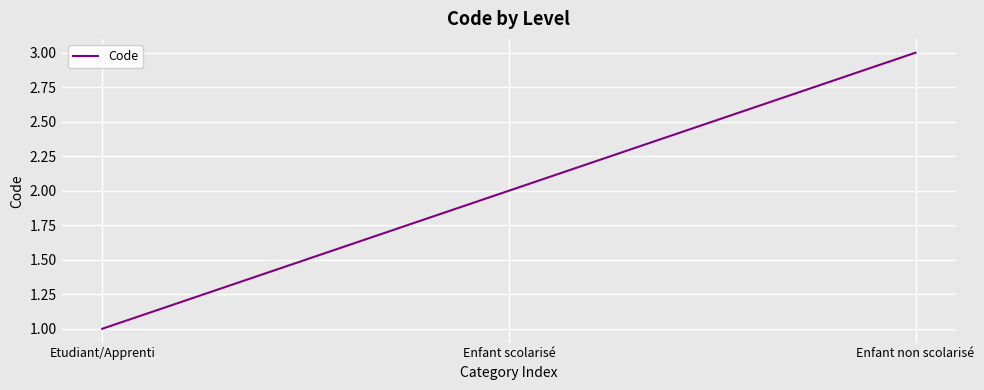

Between Etudiant/Apprenti and Enfant non scolarisé, which is larger?

Enfant non scolarisé